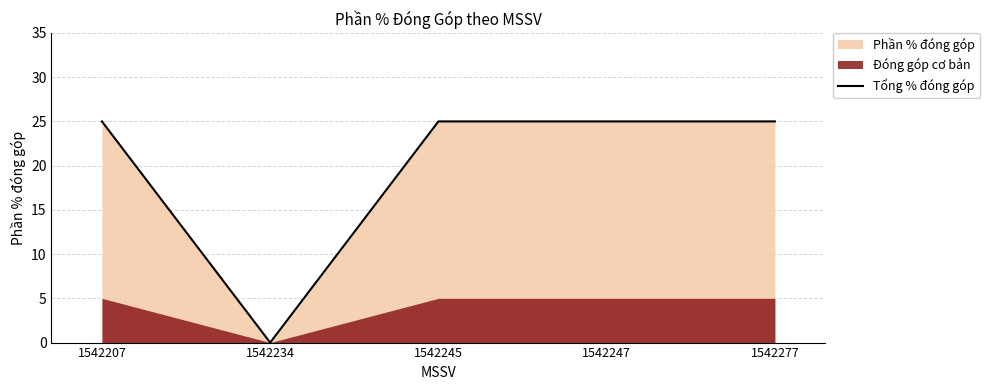

Rank the categories by value from highest to lowest.

1542207, 1542245, 1542247, 1542277, 1542234